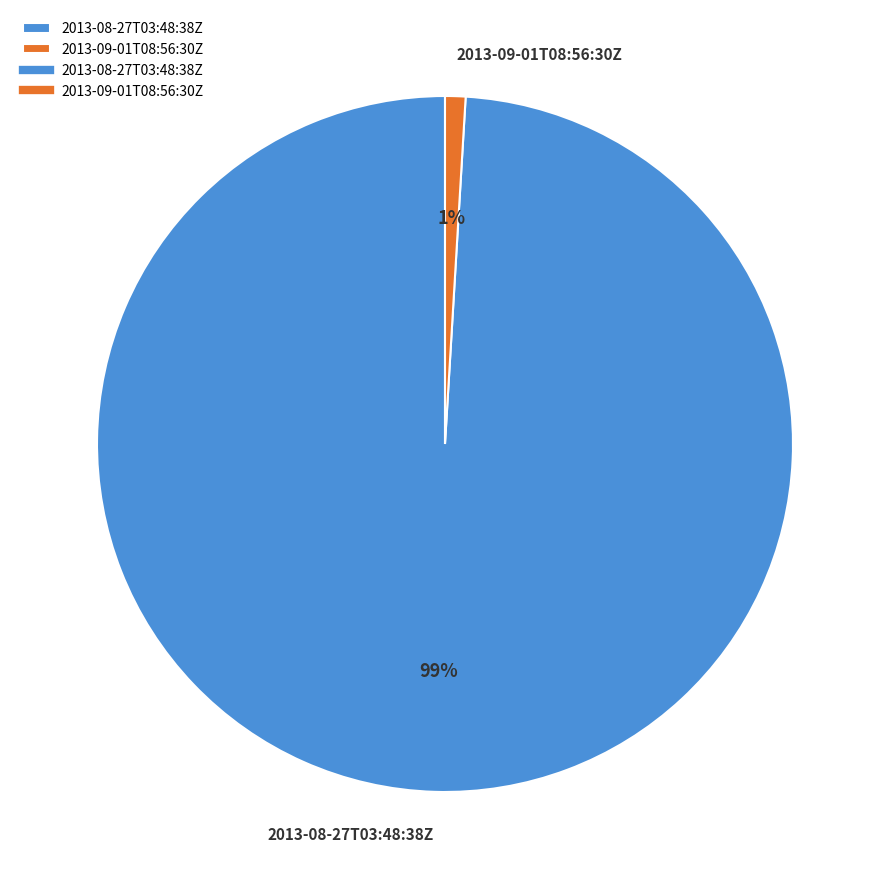

Rank the categories by value from lowest to highest.

2013-09-01T08:56:30Z, 2013-08-27T03:48:38Z